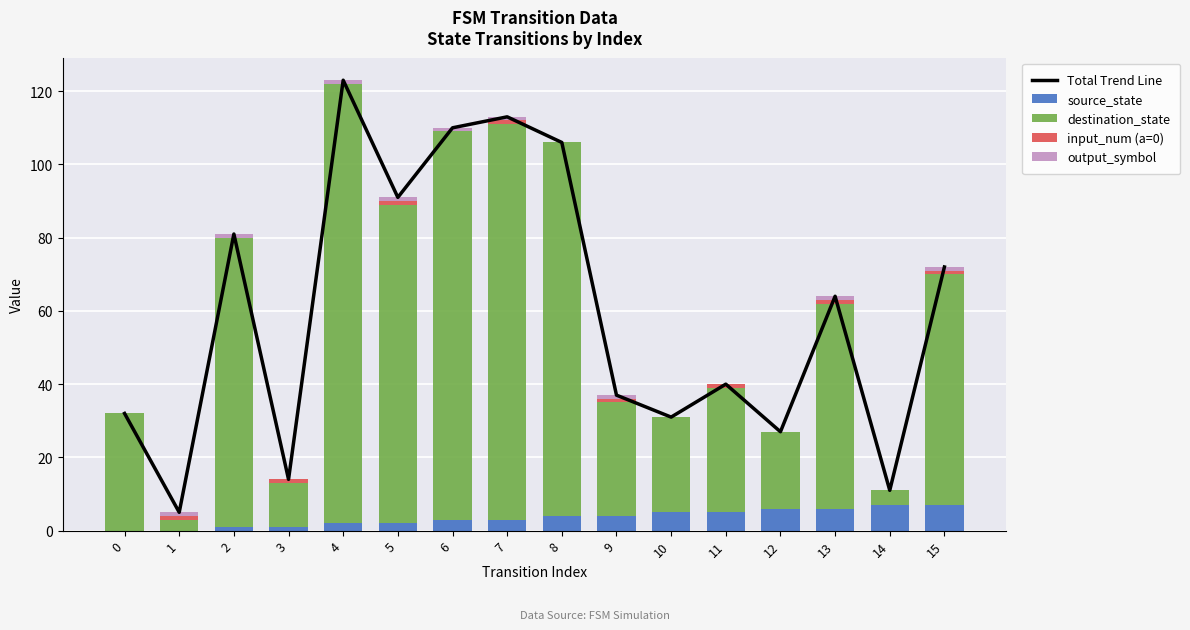

How many data points in Total Trend Line are less than 64?

8